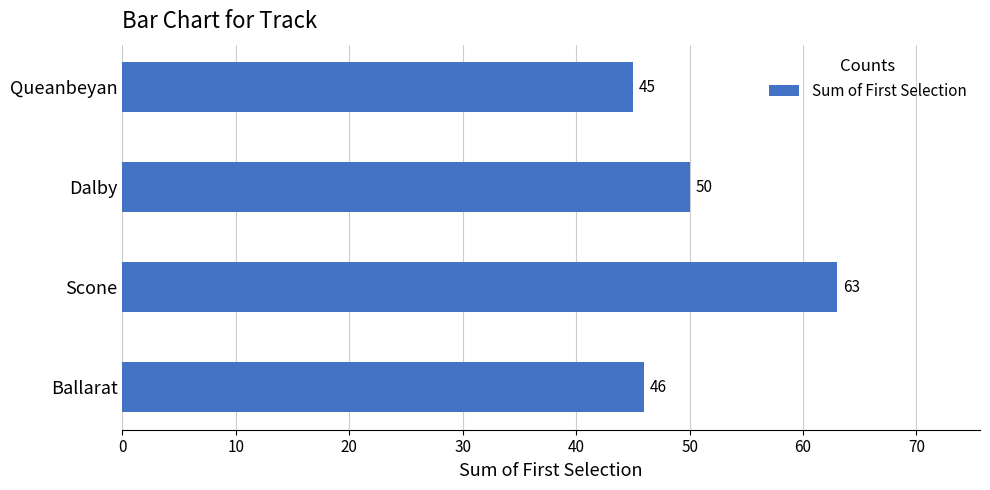

What is the sum of all values?

204